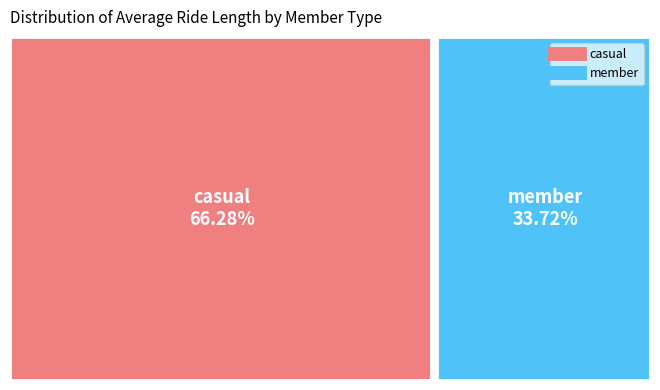

To the nearest percent, what portion does member represent?

34%